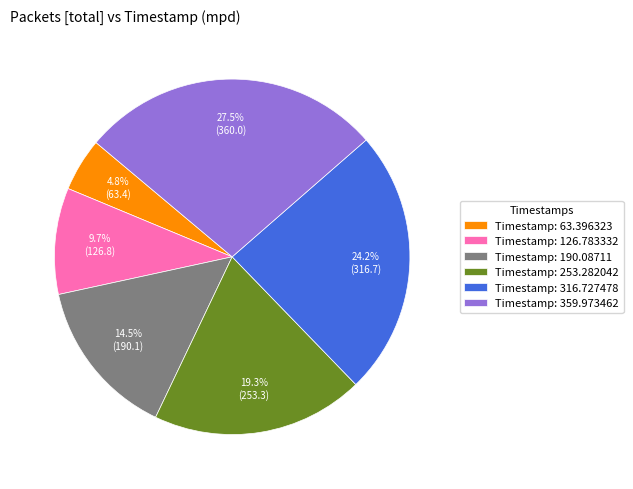

Count the number of slices in the pie.

6